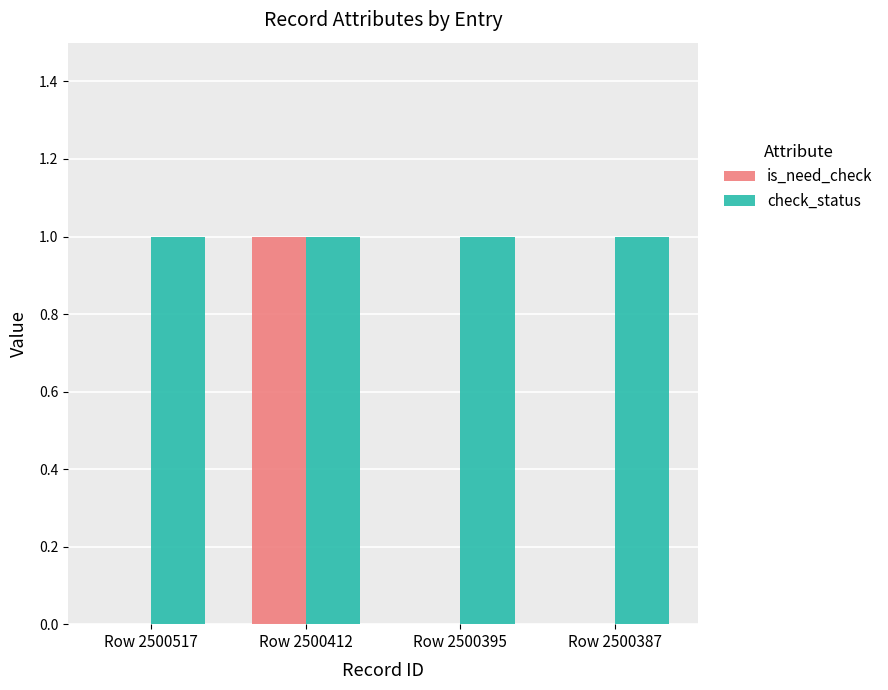

What is the highest value of the check_status series?

1